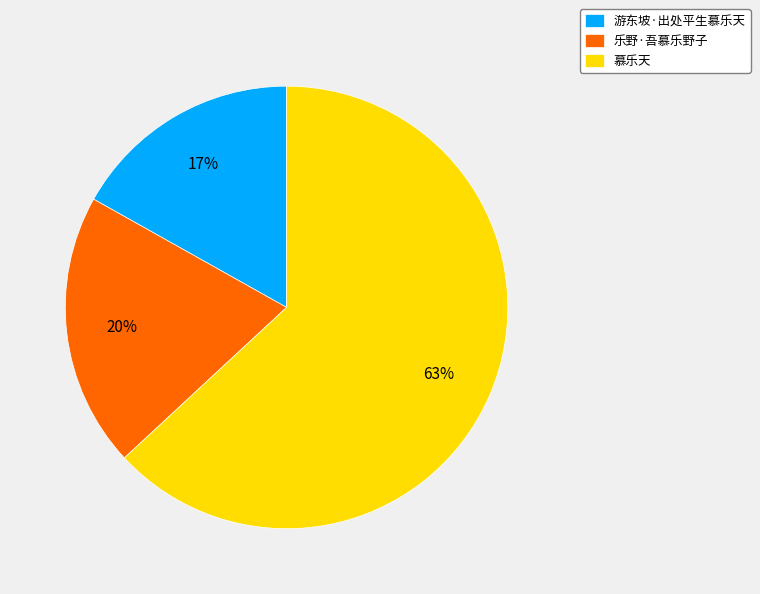

Count the number of slices in the pie.

3